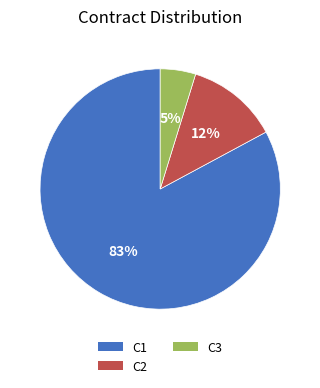

How many segments does this pie chart have?

3